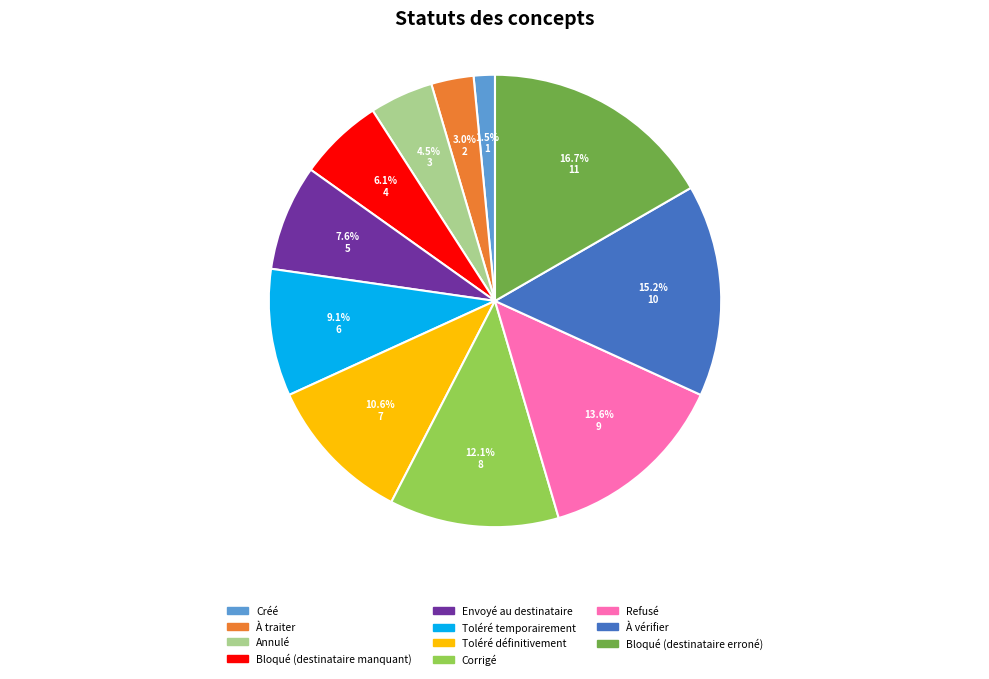

To the nearest percent, what is the combined percentage of À vérifier and Annulé?

20%